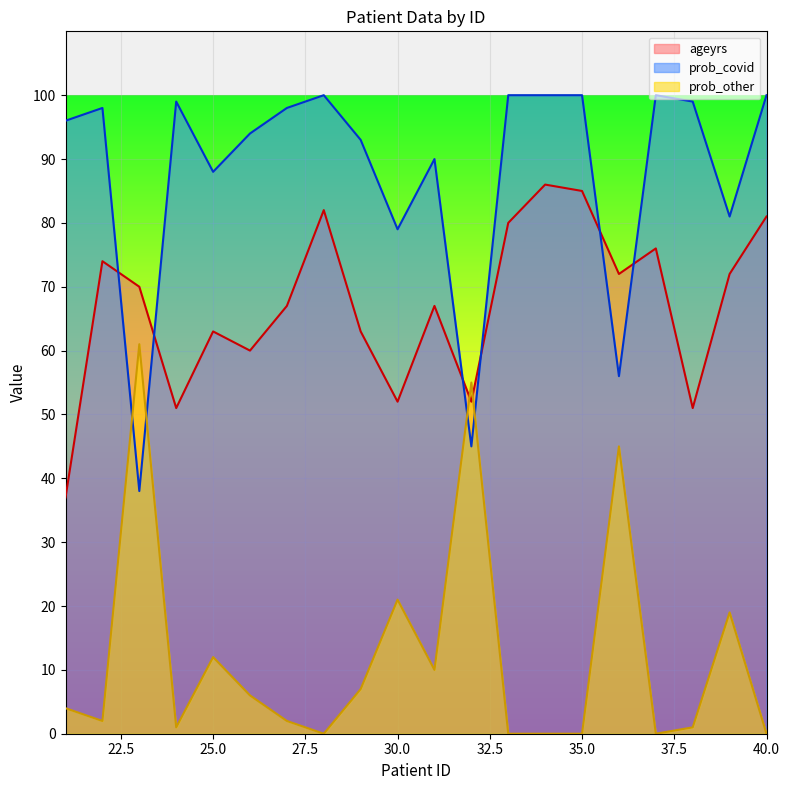

What is the value of the ageyrs point at the 16th from the left?

72